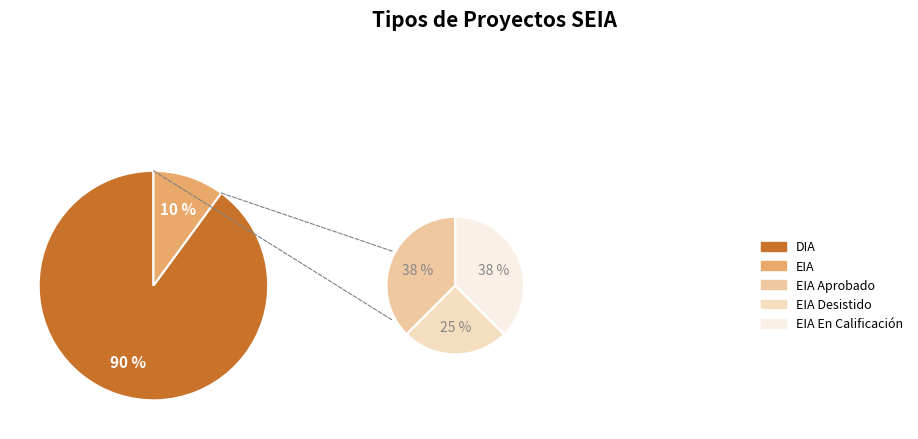

How many slices are in this pie chart?

2